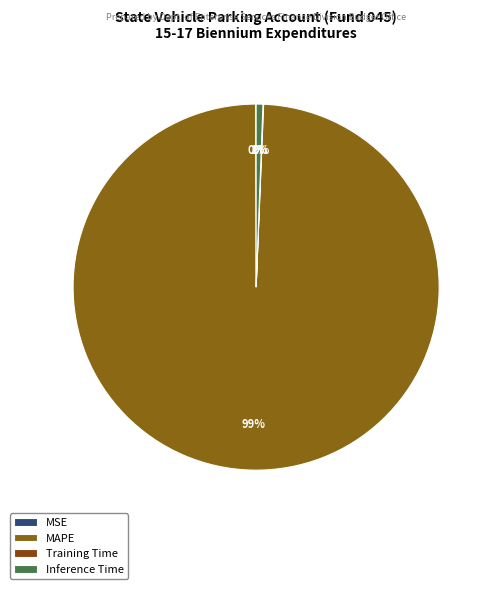

Count the number of slices in the pie.

4